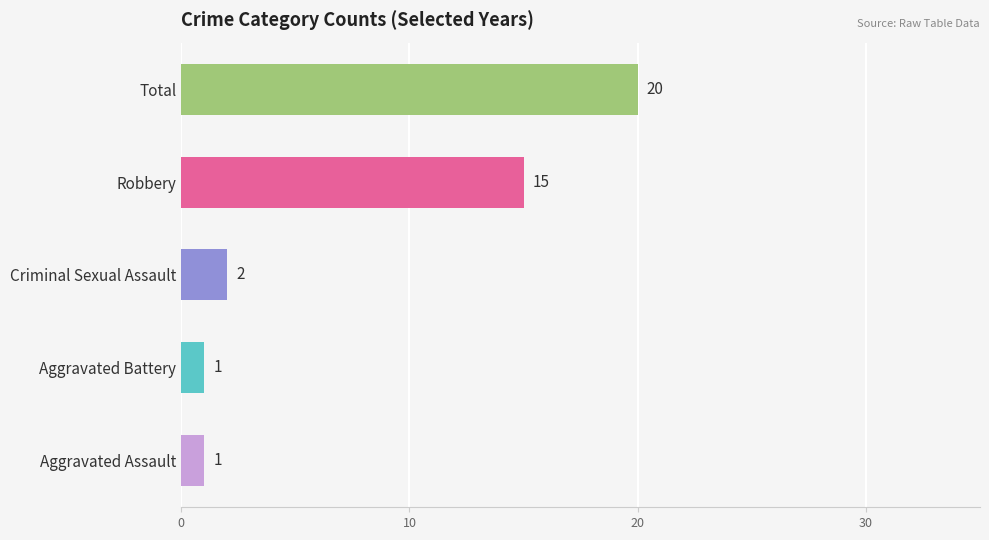

What is the ratio of the value at Robbery to the value at Criminal Sexual Assault?

7.5